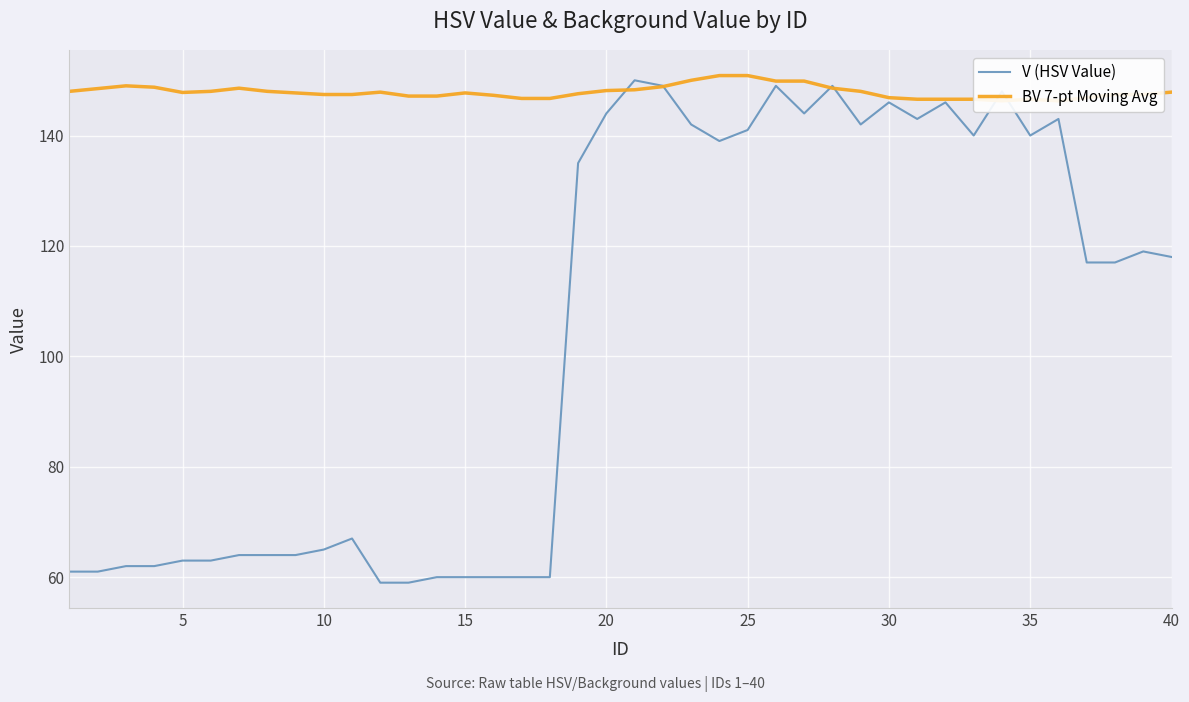

What are all the series names shown in the legend?

V (HSV Value), BV 7-pt Moving Avg